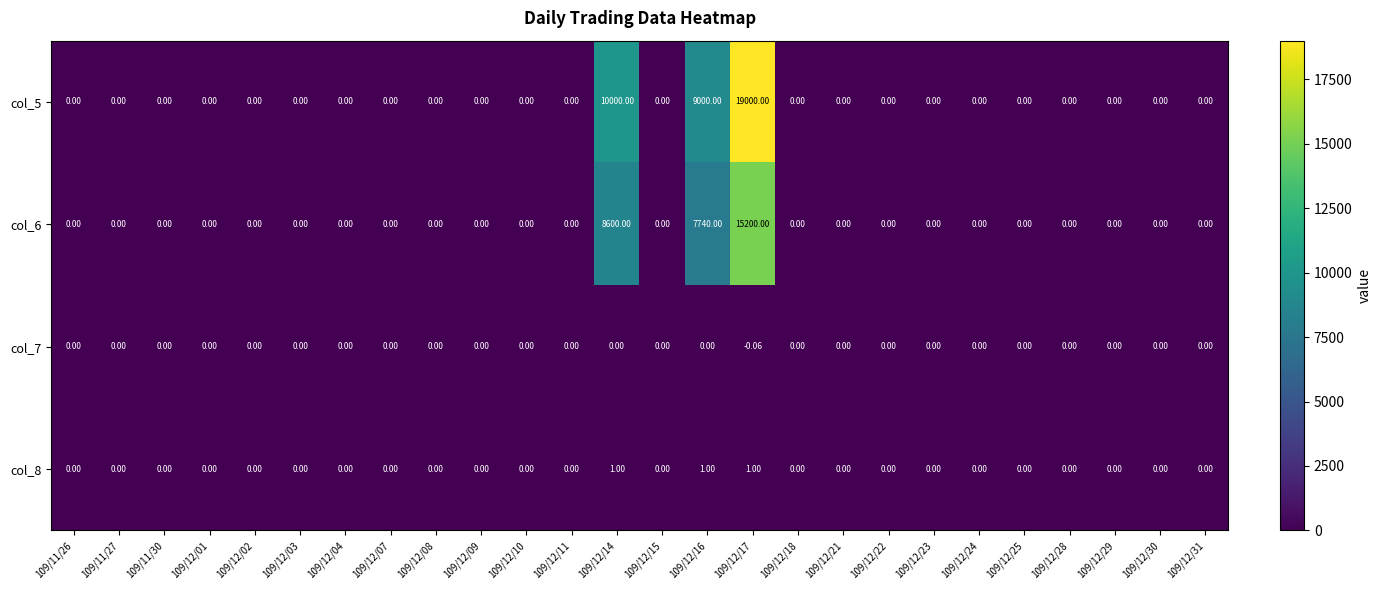

Reading left to right, transcribe all the data shown in this chart.

col_5: 109/11/26=0.0	109/11/27=0.0	109/11/30=0.0	109/12/01=0.0	109/12/02=0.0	109/12/03=0.0	109/12/04=0.0	109/12/07=0.0	109/12/08=0.0	109/12/09=0.0	109/12/10=0.0	109/12/11=0.0	109/12/14=10000.0	109/12/15=0.0	109/12/16=9000.0	109/12/17=19000.0	109/12/18=0.0	109/12/21=0.0	109/12/22=0.0	109/12/23=0.0	109/12/24=0.0	109/12/25=0.0	109/12/28=0.0	109/12/29=0.0	109/12/30=0.0	109/12/31=0.0
col_6: 109/11/26=0.0	109/11/27=0.0	109/11/30=0.0	109/12/01=0.0	109/12/02=0.0	109/12/03=0.0	109/12/04=0.0	109/12/07=0.0	109/12/08=0.0	109/12/09=0.0	109/12/10=0.0	109/12/11=0.0	109/12/14=8600.0	109/12/15=0.0	109/12/16=7740.0	109/12/17=15200.0	109/12/18=0.0	109/12/21=0.0	109/12/22=0.0	109/12/23=0.0	109/12/24=0.0	109/12/25=0.0	109/12/28=0.0	109/12/29=0.0	109/12/30=0.0	109/12/31=0.0
col_7: 109/11/26=0.0	109/11/27=0.0	109/11/30=0.0	109/12/01=0.0	109/12/02=0.0	109/12/03=0.0	109/12/04=0.0	109/12/07=0.0	109/12/08=0.0	109/12/09=0.0	109/12/10=0.0	109/12/11=0.0	109/12/14=0.0	109/12/15=0.0	109/12/16=0.0	109/12/17=-0.1	109/12/18=0.0	109/12/21=0.0	109/12/22=0.0	109/12/23=0.0	109/12/24=0.0	109/12/25=0.0	109/12/28=0.0	109/12/29=0.0	109/12/30=0.0	109/12/31=0.0
col_8: 109/11/26=0.0	109/11/27=0.0	109/11/30=0.0	109/12/01=0.0	109/12/02=0.0	109/12/03=0.0	109/12/04=0.0	109/12/07=0.0	109/12/08=0.0	109/12/09=0.0	109/12/10=0.0	109/12/11=0.0	109/12/14=1.0	109/12/15=0.0	109/12/16=1.0	109/12/17=1.0	109/12/18=0.0	109/12/21=0.0	109/12/22=0.0	109/12/23=0.0	109/12/24=0.0	109/12/25=0.0	109/12/28=0.0	109/12/29=0.0	109/12/30=0.0	109/12/31=0.0